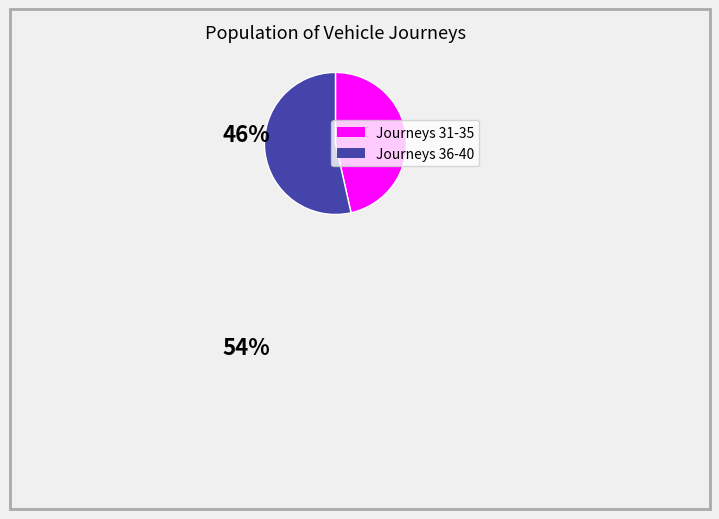

Count the number of slices in the pie.

2